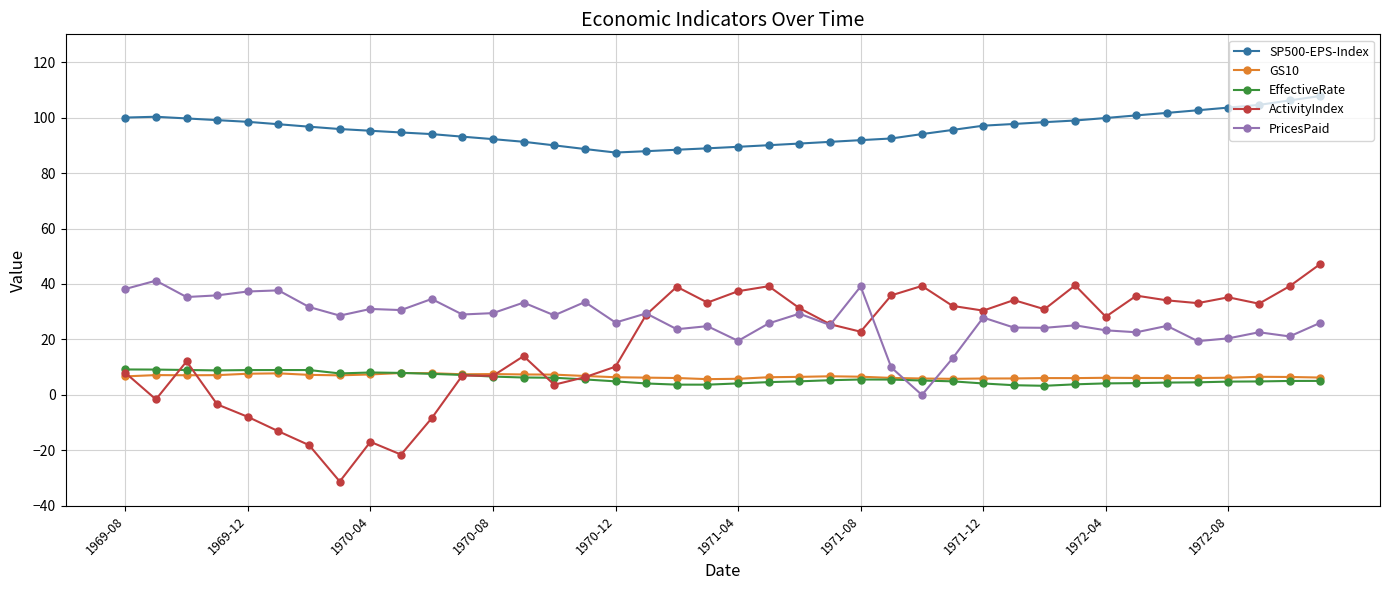

Which series has the largest total across all categories?

SP500-EPS-Index